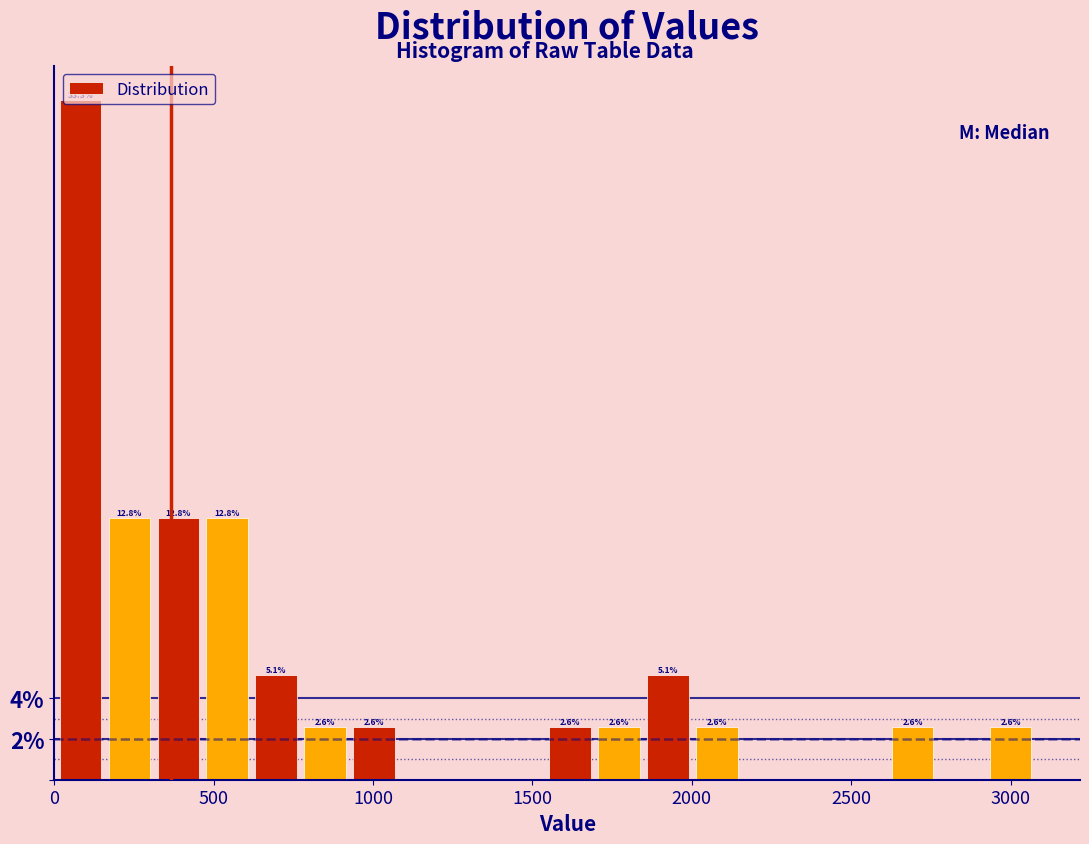

Around what value on the x-axis is the tallest bar? Give the approximate position of its centre, as read against the axis.

100